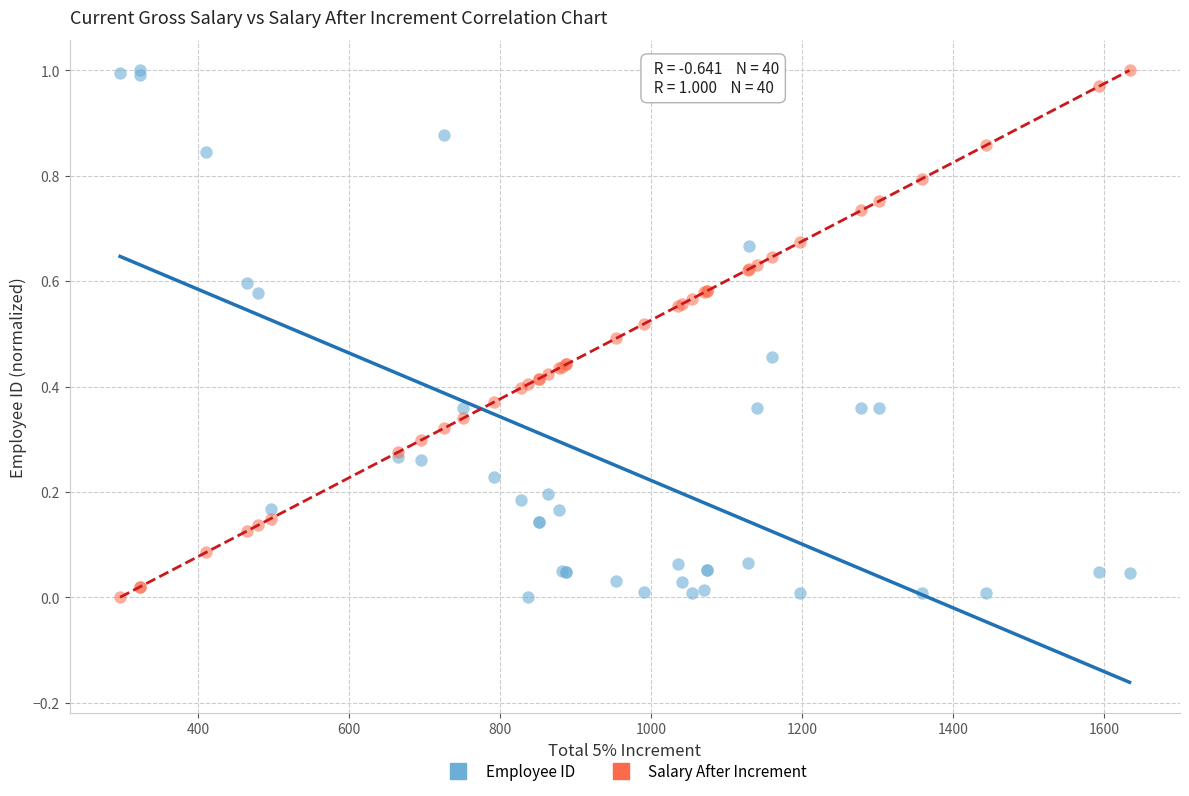

What is the X range (max minus min) for the scatter plot?

1336.8